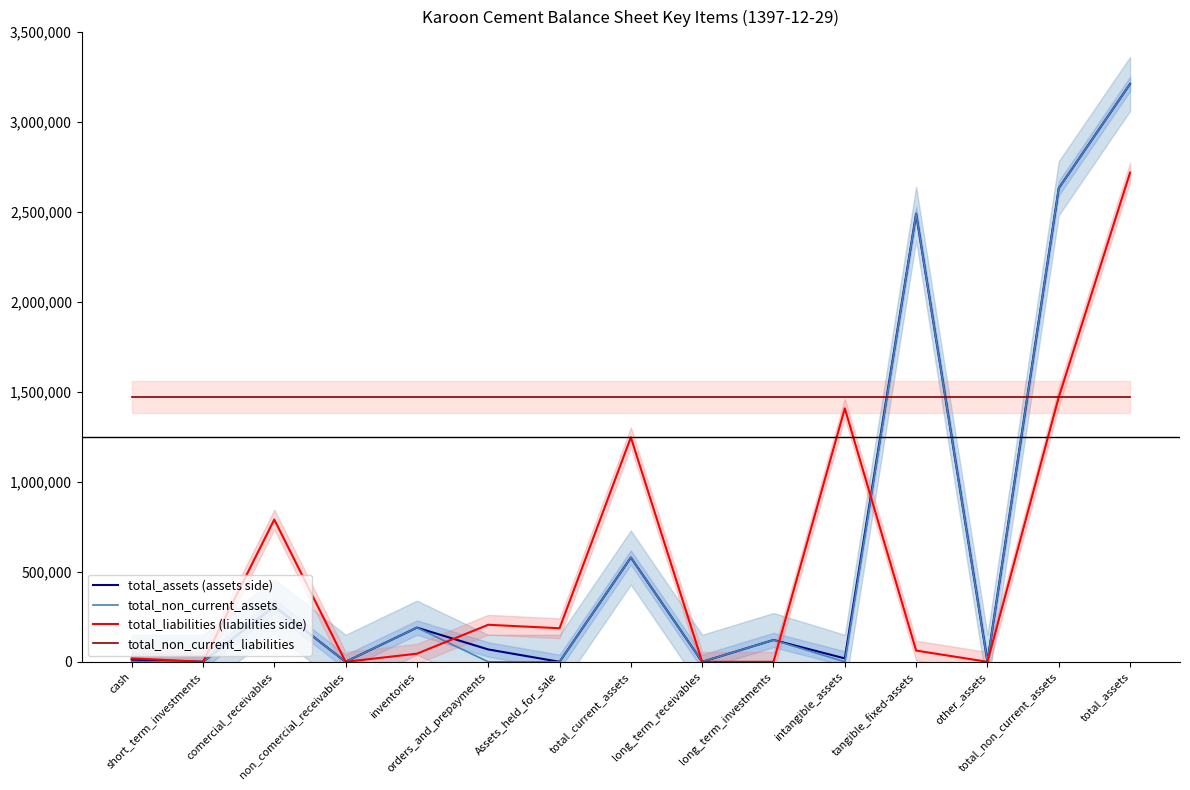

True or false: total_assets (assets side) and total_non_current_assets intersect in this chart.

False